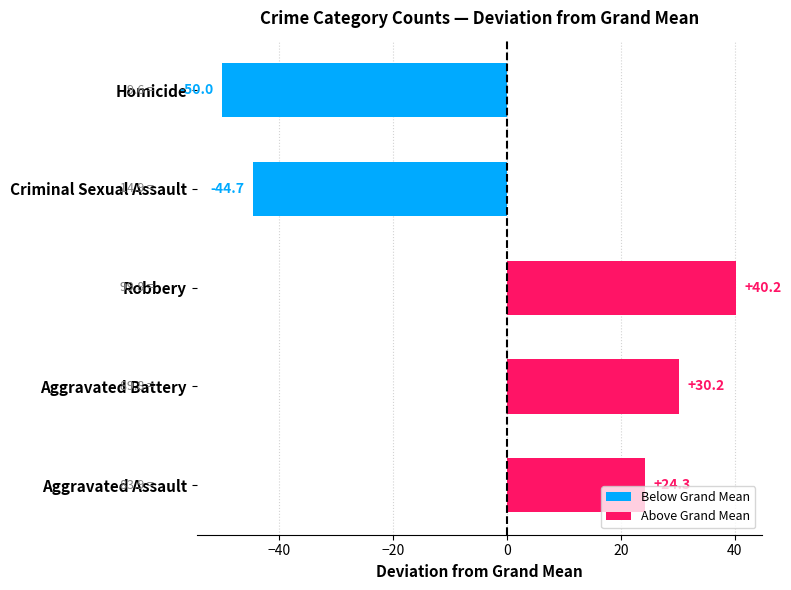

Read the value at Robbery.

40.2